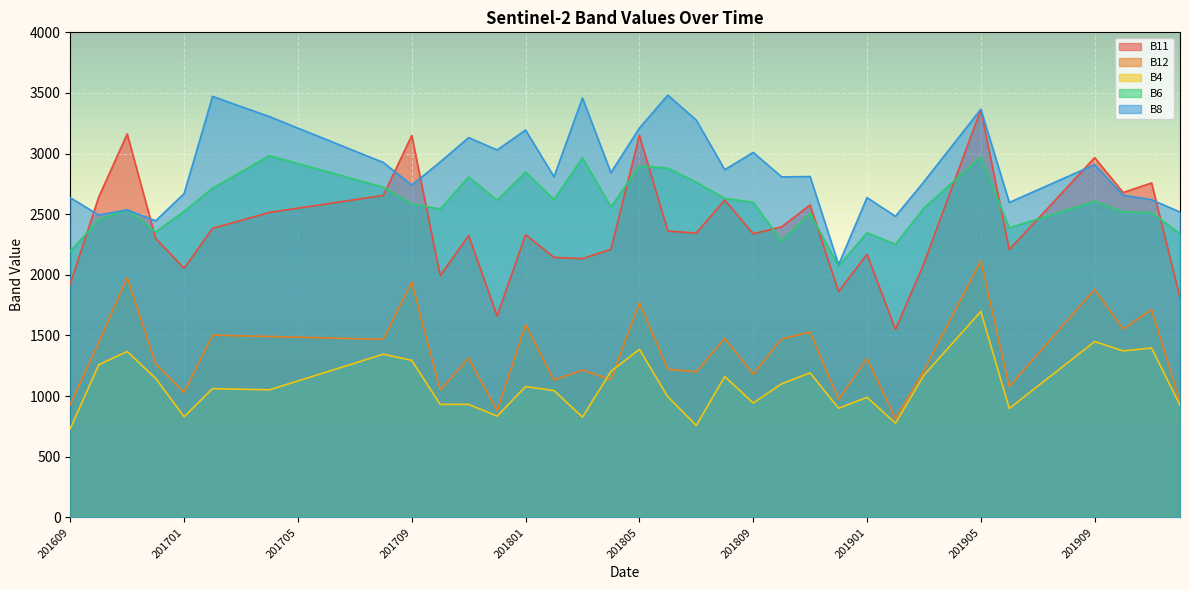

Reading left to right, transcribe all the data shown in this chart.

B11: 1927	2642	3162	2301	2054	2384	2449	2515	2550	2585	2620	2655	3149	1994	2324	1661	2331	2144	2134	2211	3151	2361	2345	2617	2339	2396	2576	1863	2170	1549	2095	2729	3363	2208	2461	2714	2967	2679	2758	1813
B12: 931	1444	1978	1265	1032	1503	1497	1492	1486	1480	1474	1469	1941	1049	1315	878	1589	1132	1215	1136	1771	1222	1200	1477	1181	1472	1528	972	1310	815	1211	1664	2117	1080	1347	1614	1881	1553	1713	955
B4: 732	1259	1368	1147	830	1062	1057	1052	1125	1199	1272	1346	1295	932	932	835	1079	1046	827	1204	1386	995	758	1162	943	1102	1192	900	990	777	1173	1435	1698	898	1082	1266	1450	1373	1397	926
B6: 2193	2455	2538	2354	2525	2715	2849	2983	2918	2853	2788	2723	2587	2543	2808	2615	2848	2621	2965	2560	2897	2880	2764	2631	2599	2279	2506	2073	2348	2252	2551	2761	2972	2388	2460	2533	2606	2518	2514	2339
B8: 2636	2494	2536	2446	2670	3472	3388	3305	3210	3116	3021	2927	2740	2931	3132	3030	3194	2809	3459	2843	3210	3482	3276	2867	3010	2808	2811	2084	2637	2483	2768	3067	3366	2597	2701	2805	2909	2657	2620	2518